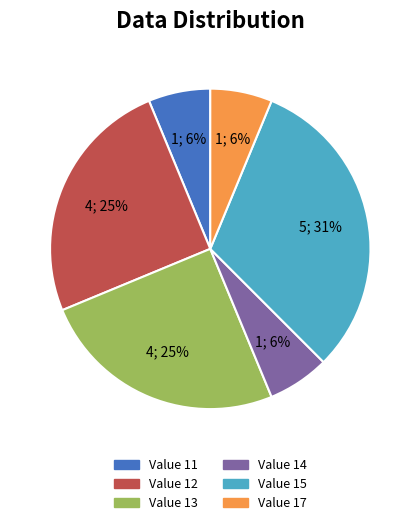

The Value 11 slice represents 6% of the pie. True or false?

True